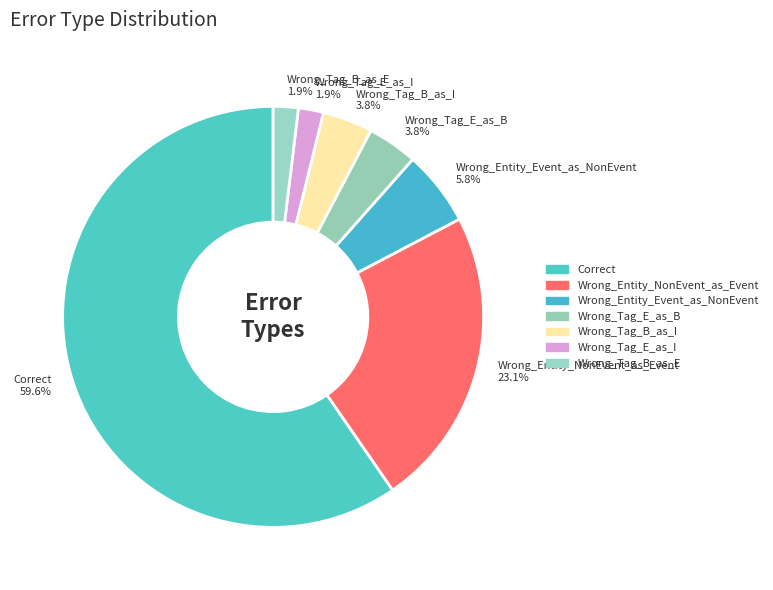

Combined, what portion of the pie is Wrong_Tag_E_as_B and Correct?

63.5%